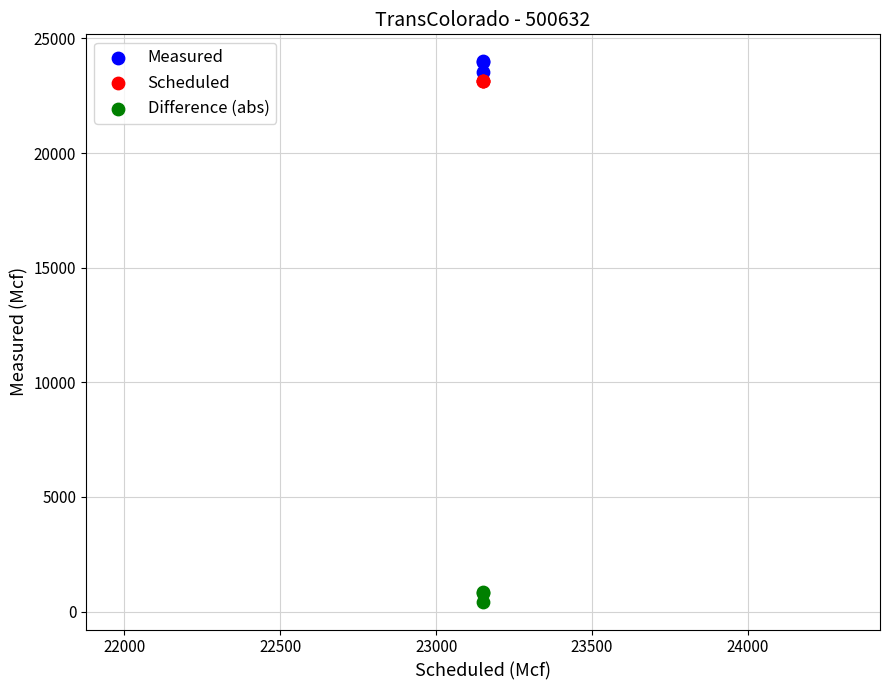

Which series contains the lowest Y value?

Difference (abs)